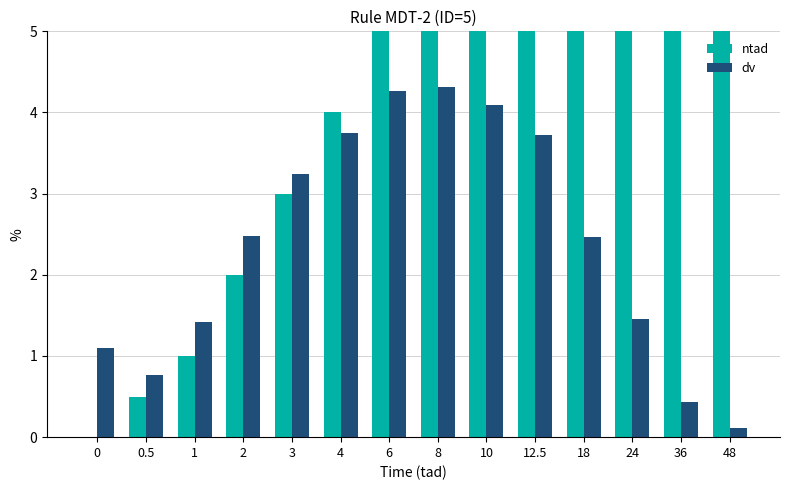

What is the total value across all series at 4?

7.8